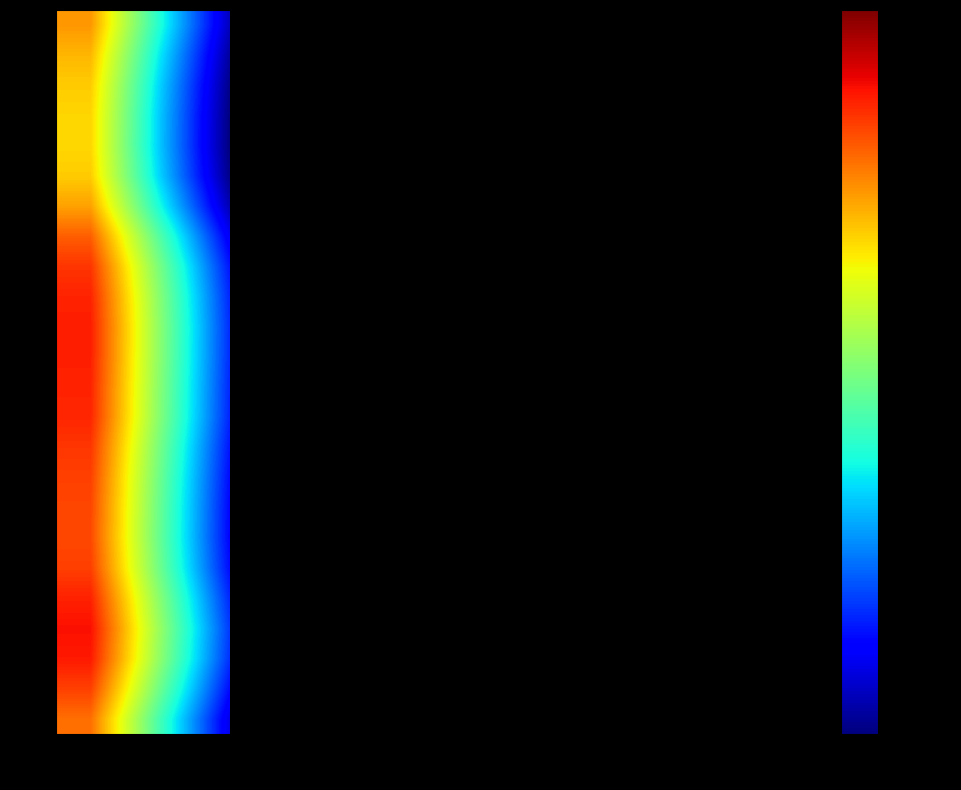

Which has a higher value, 9 or 3?

3